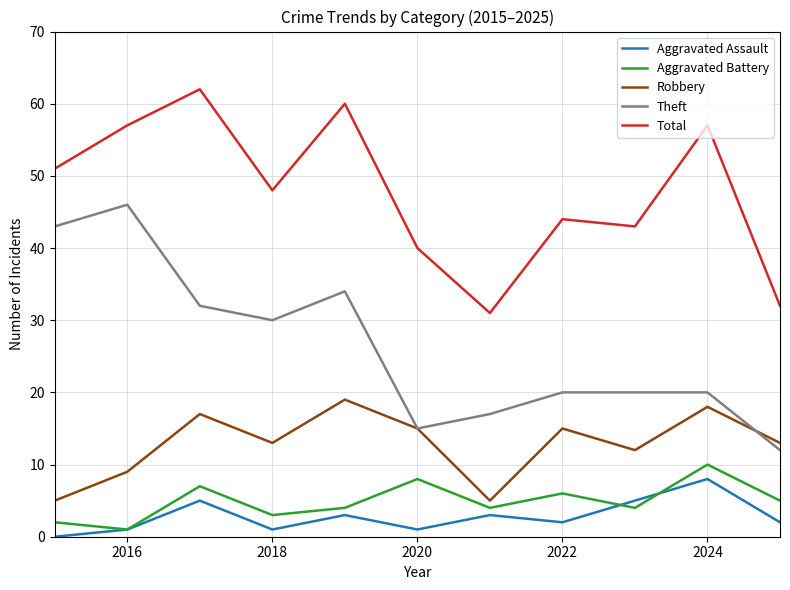

What is the difference between the maximum and second lowest values in the Robbery series?

14